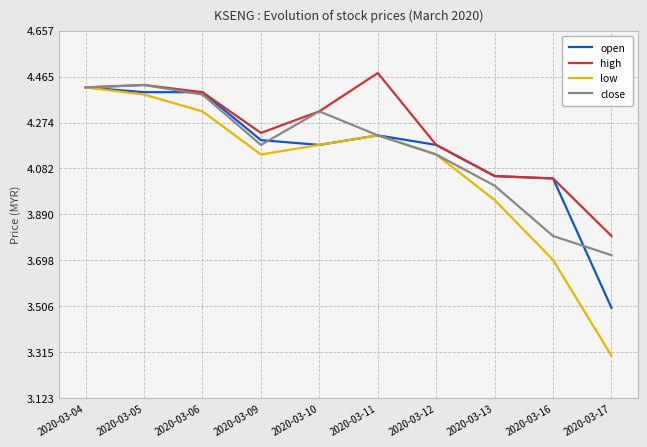

At which label does open reach its peak?

2020-03-04